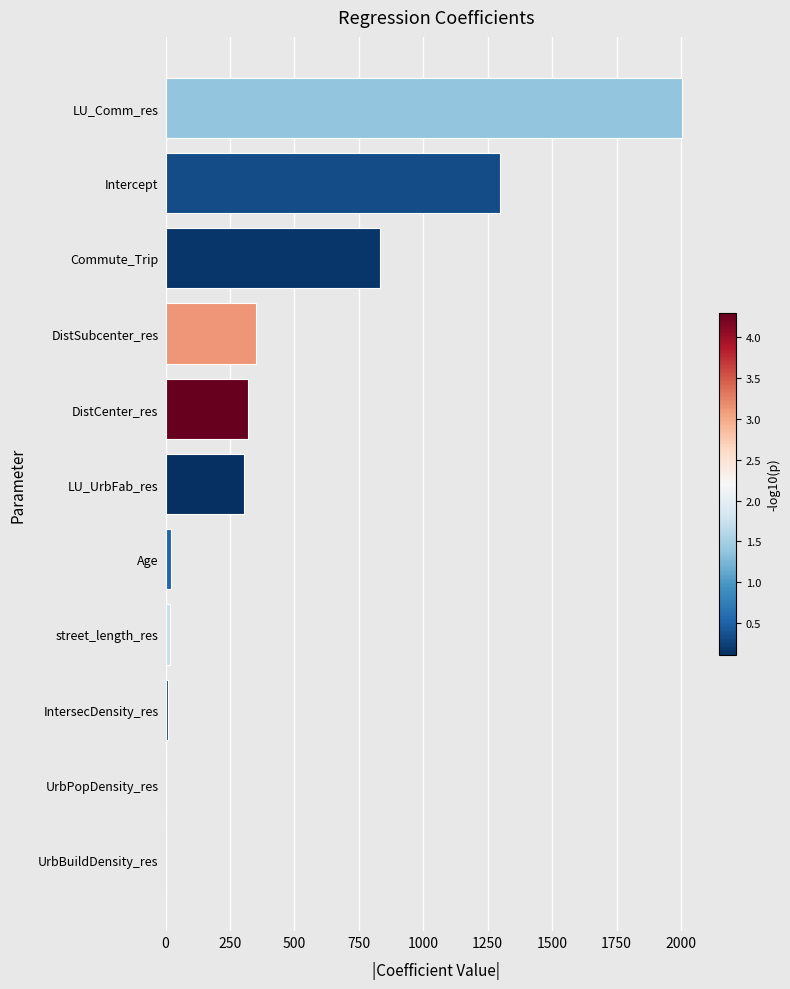

Where is the data nearest to the value 1001?

Commute_Trip